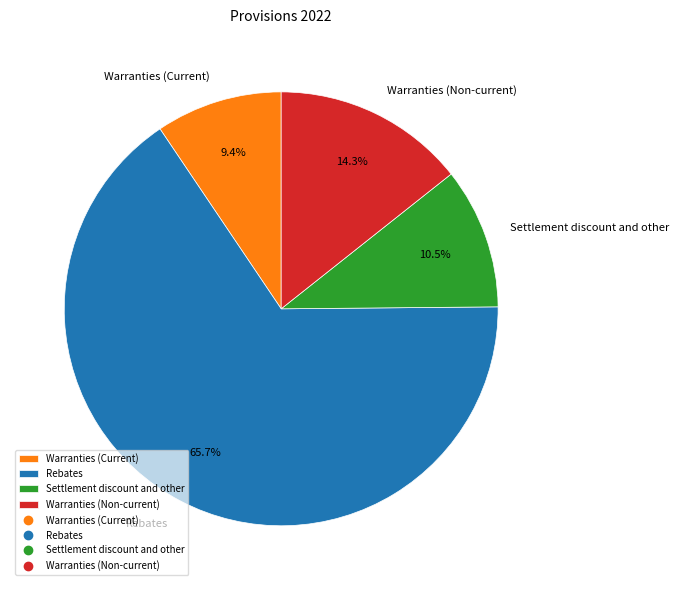

How many segments does this pie chart have?

4